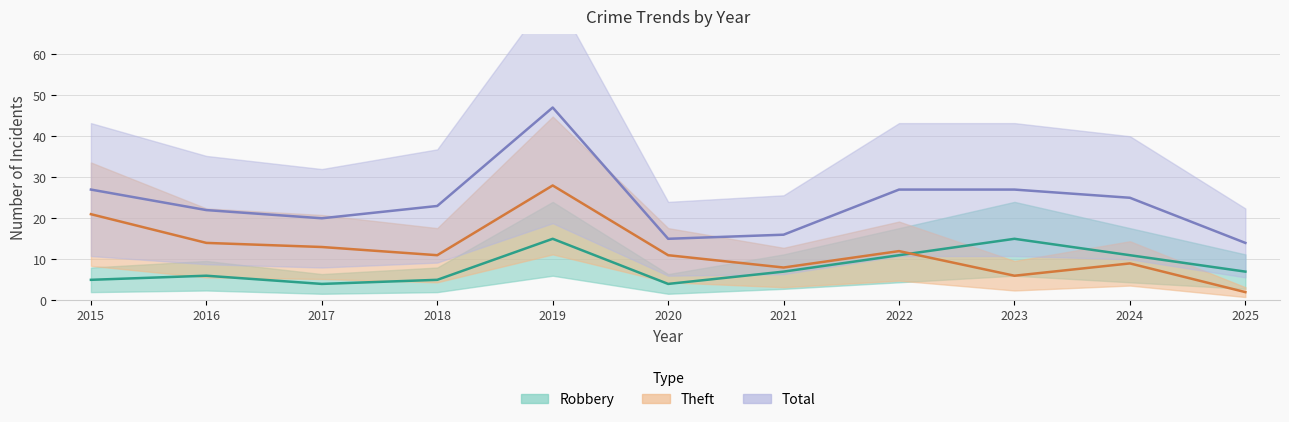

At which label is Theft closest to 15?

2016